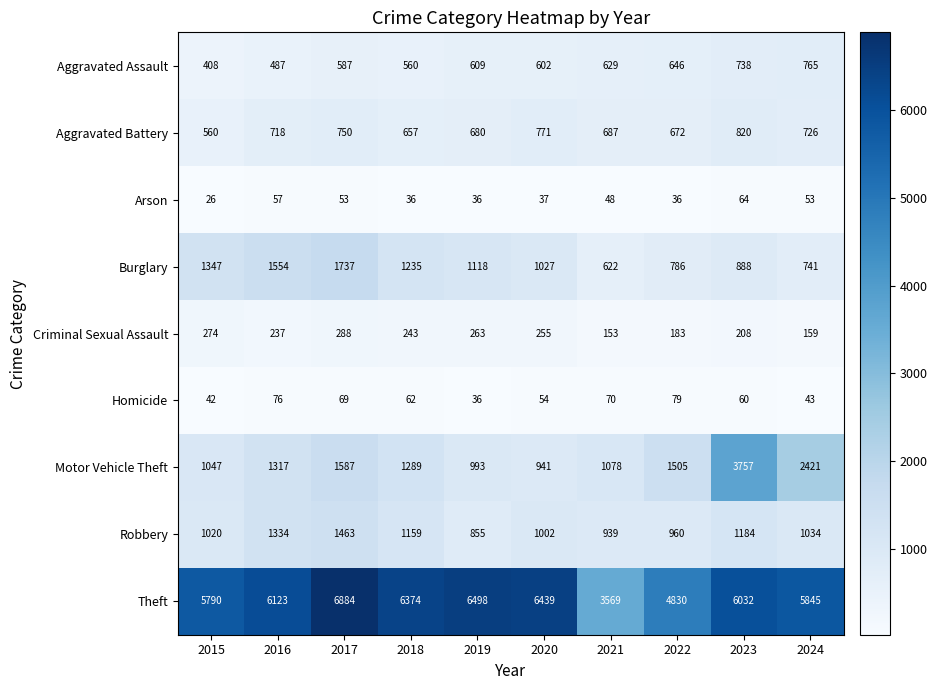

What is the sum of the Theft values at 2021 and 2023?

9601